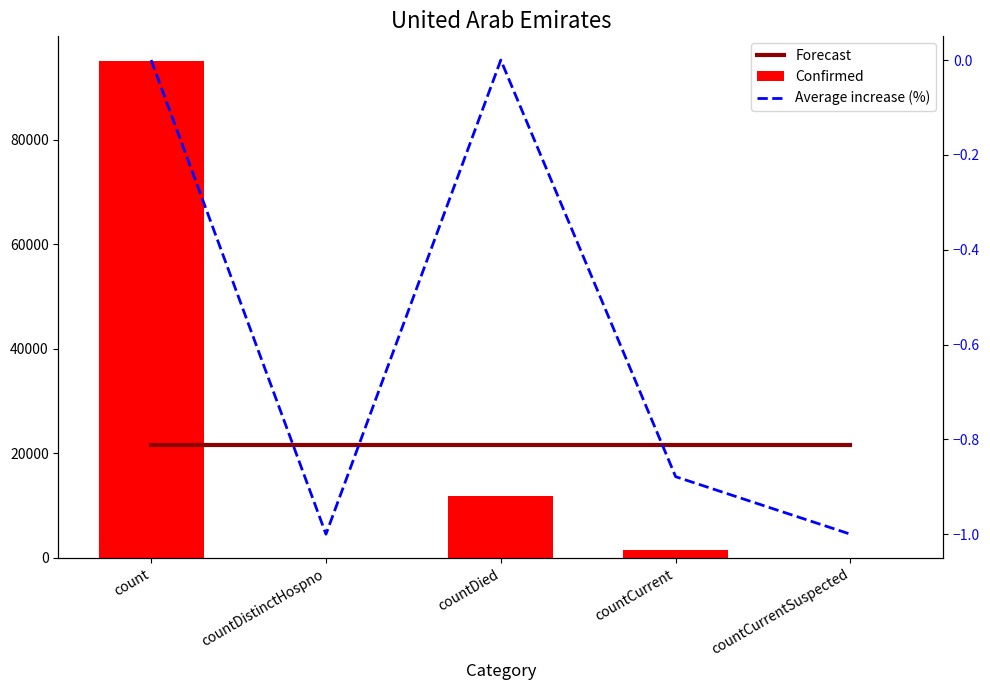

What are all the series names shown in the legend?

Forecast, Confirmed, Average increase (%)